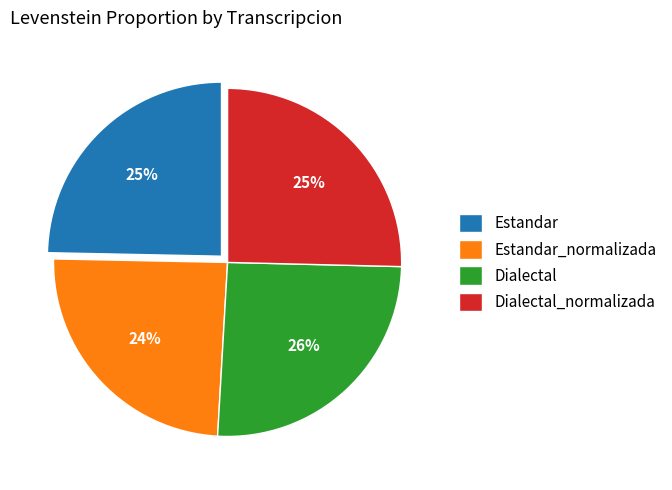

Approximately how many times larger is the value at Dialectal_normalizada compared to Estandar?

1.0